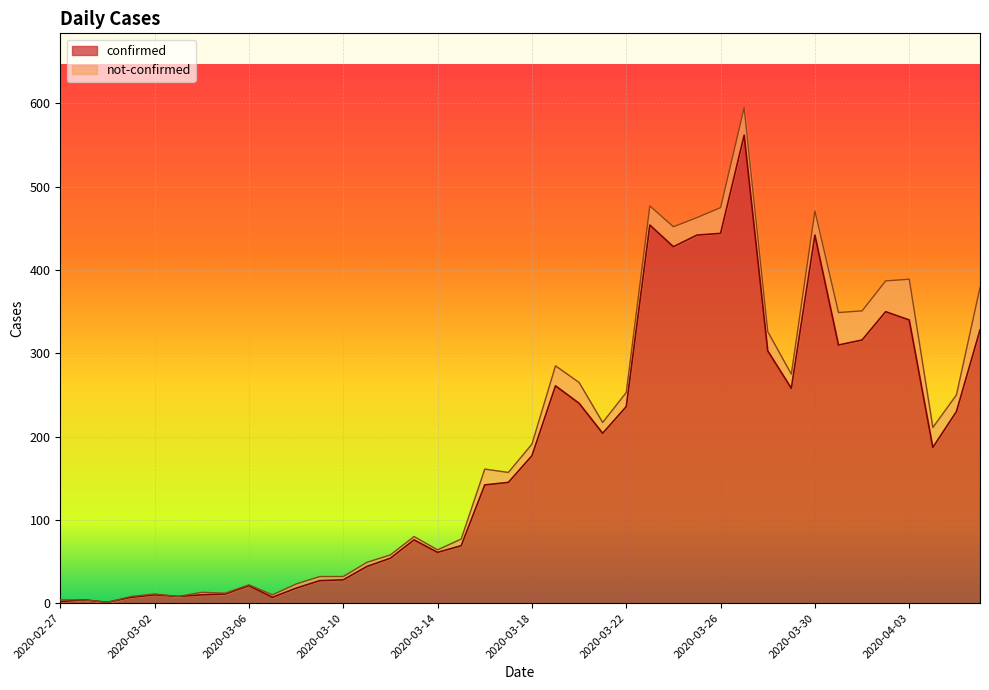

What is the label of the 9th point from the right?

2020-03-29